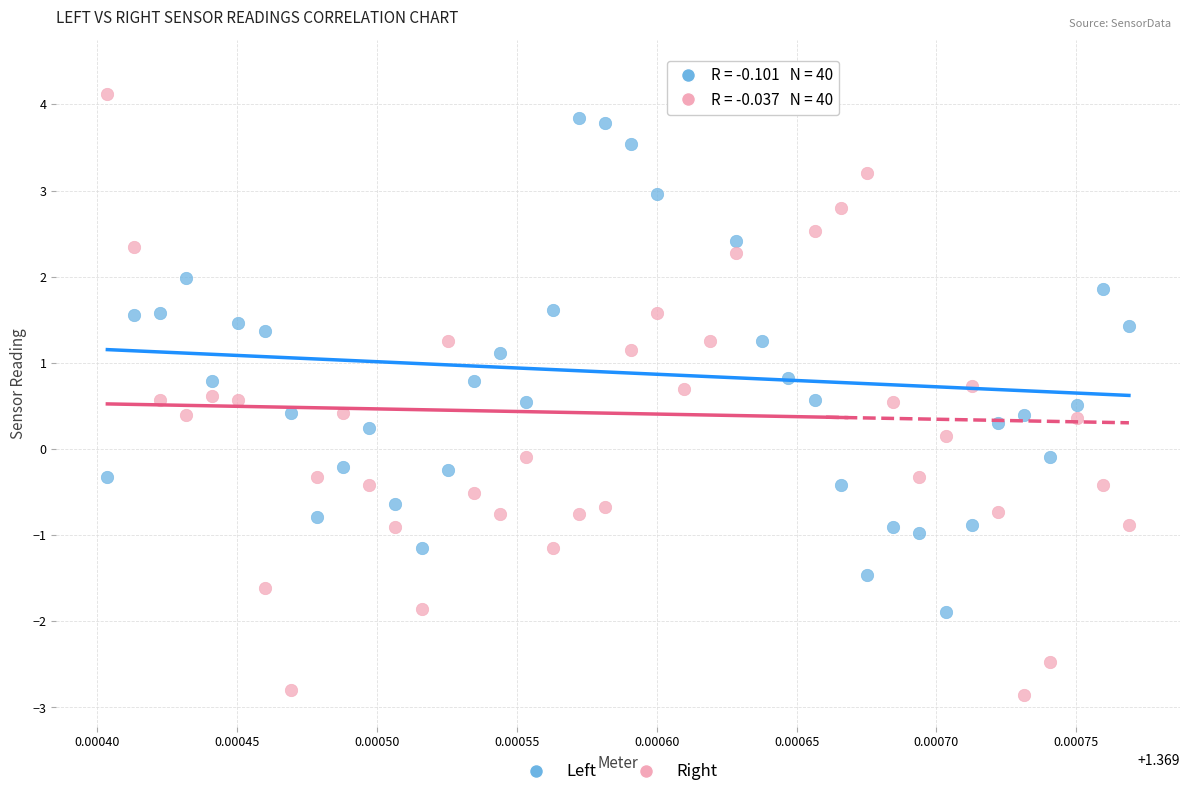

Across all data points, what is the range of Y values (max minus min)?

7.2